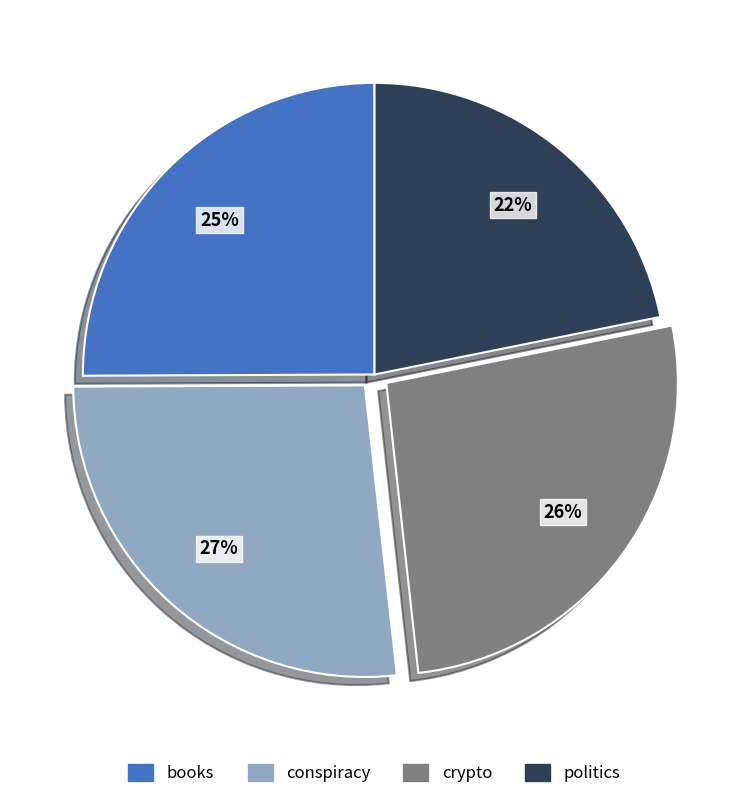

Count the number of slices in the pie.

4